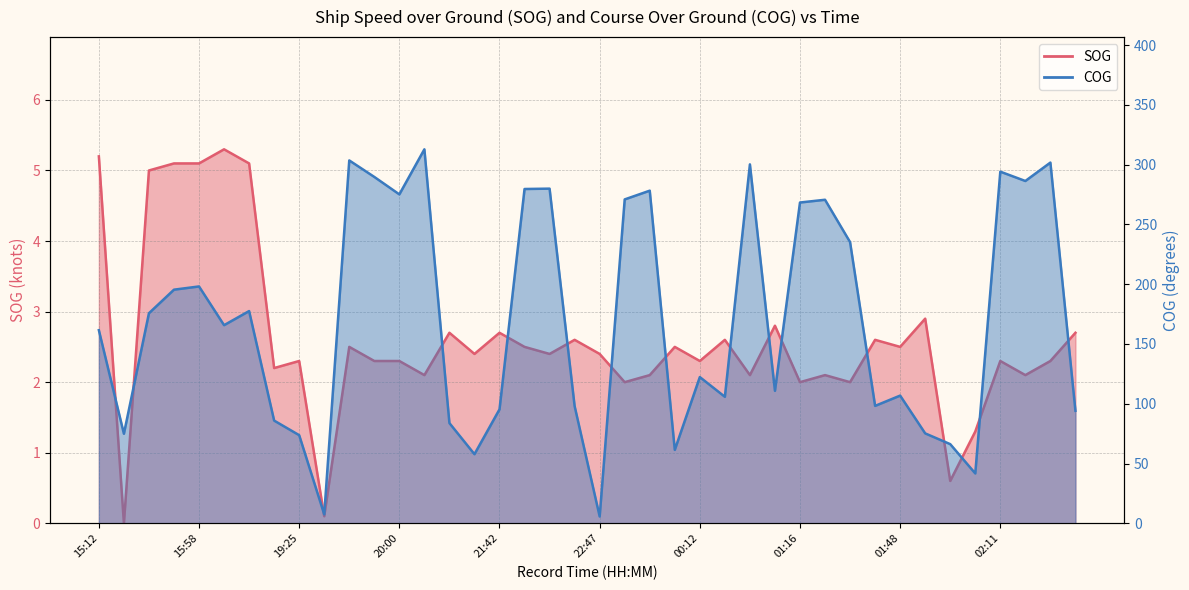

The value of SOG at 19:25 is 3.6. True or false?

False